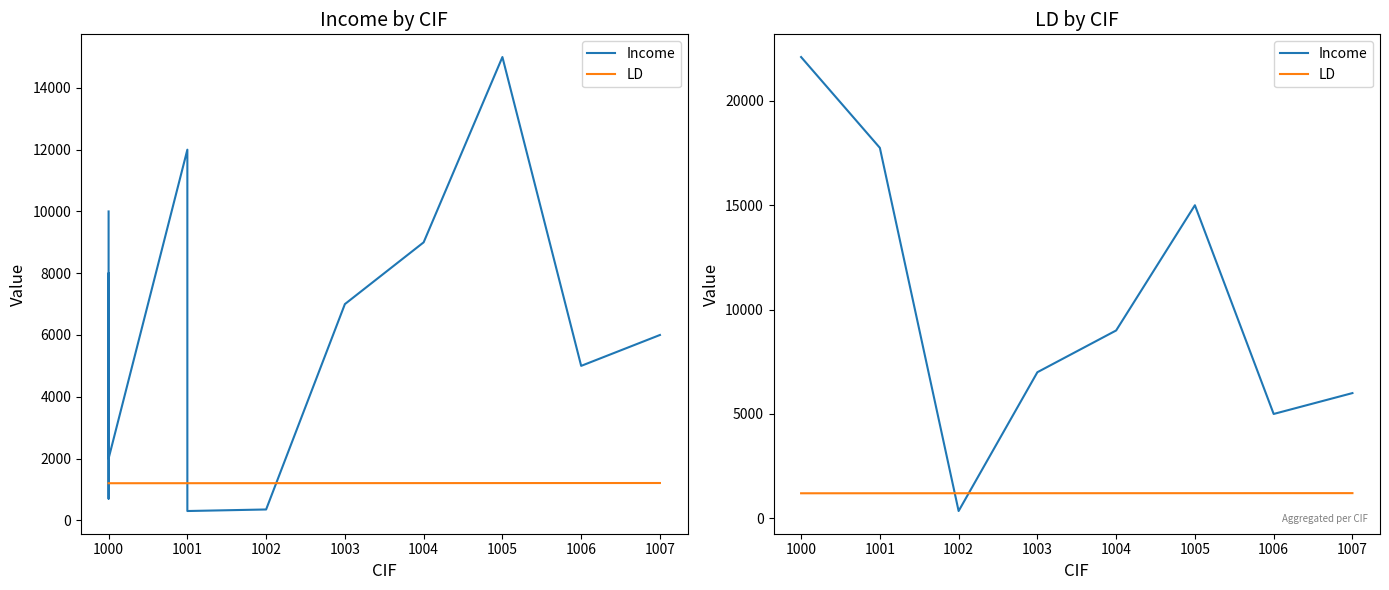

How many data points in LD are less than 1204?

4